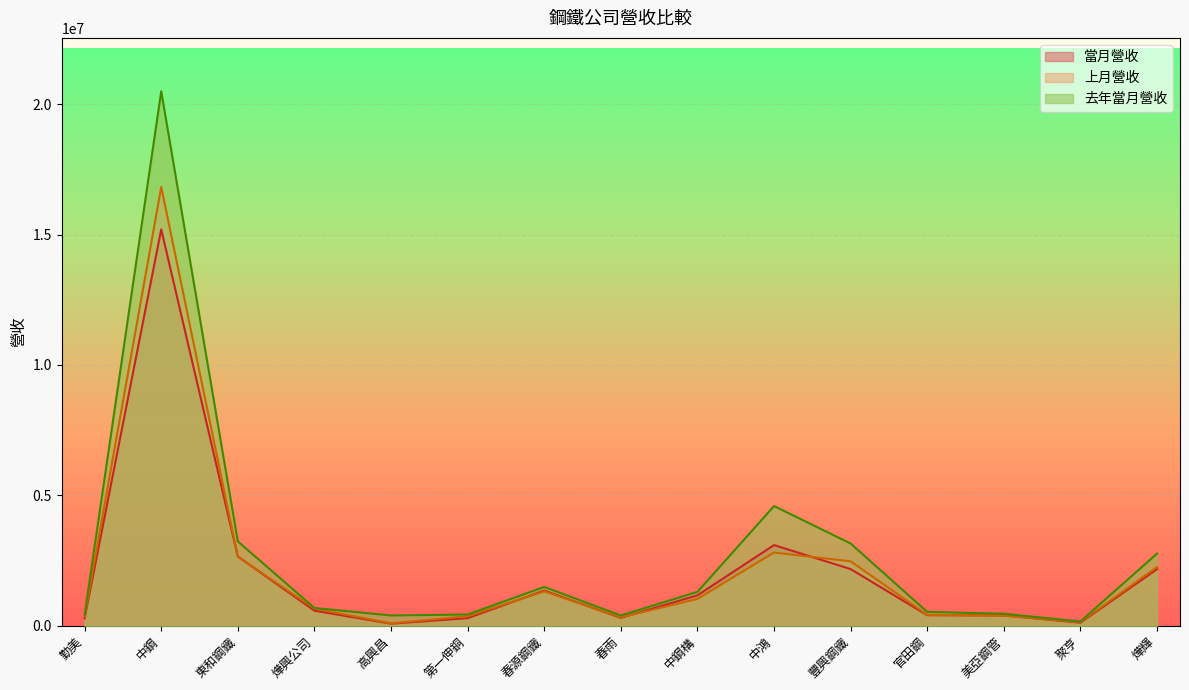

At how many categories does at least one series exceed 460902?

9